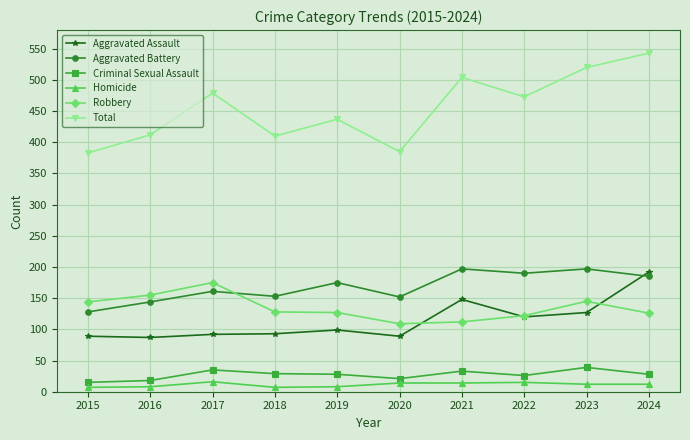

Is this an area chart (filled region under the line)?

No